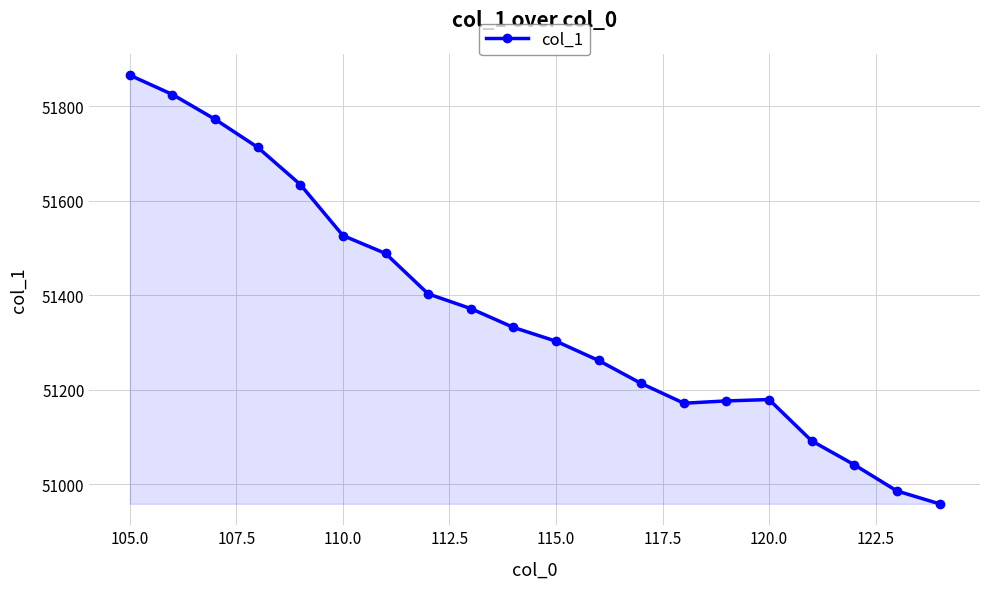

How many values are below 51332?

10